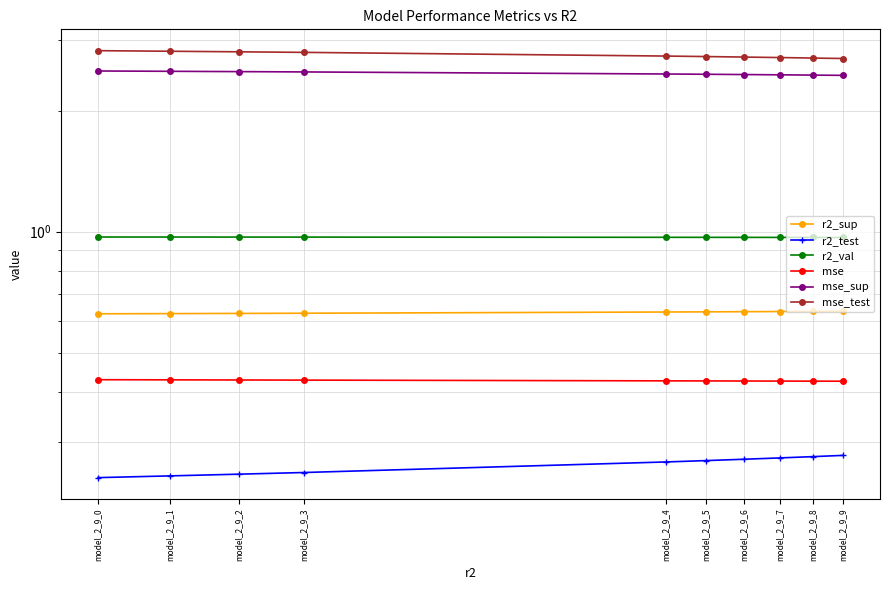

True or false: mse and mse_test intersect in this chart.

False